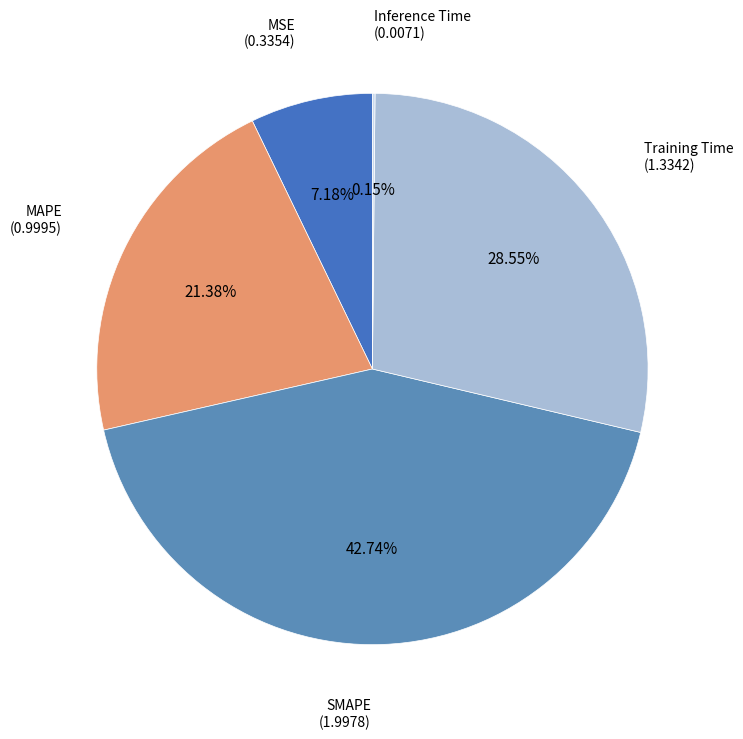

What is the largest slice in the pie chart?

SMAPE